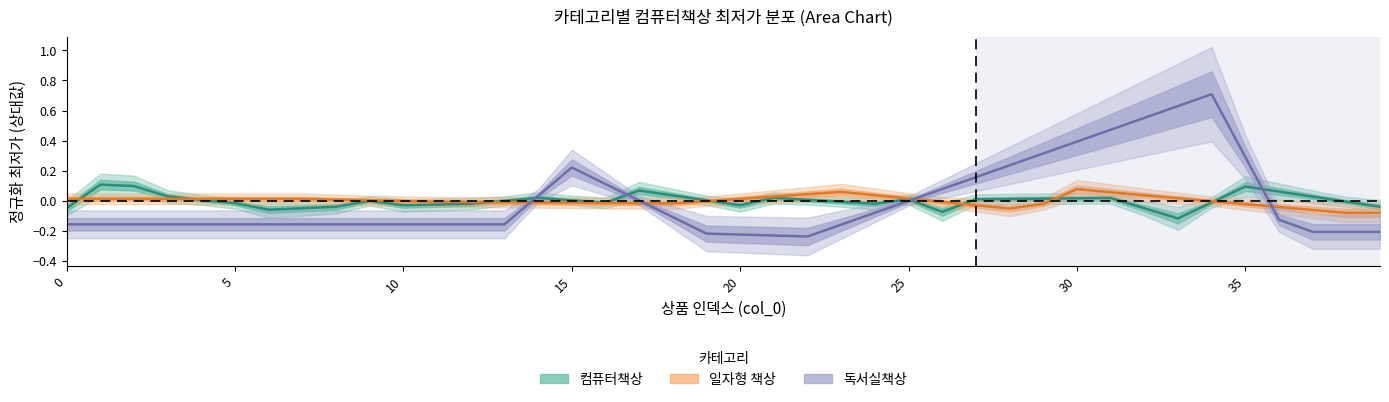

True or false: 독서실책상 has a value of 0.6 at 32.

True